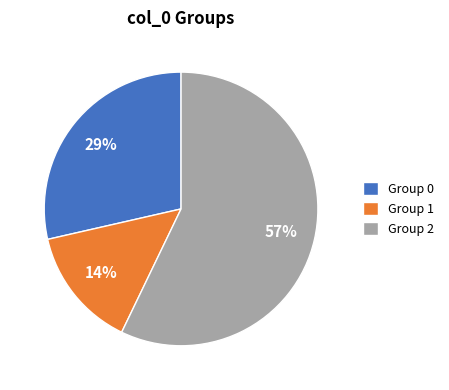

Is there a majority slice in this chart?

Yes